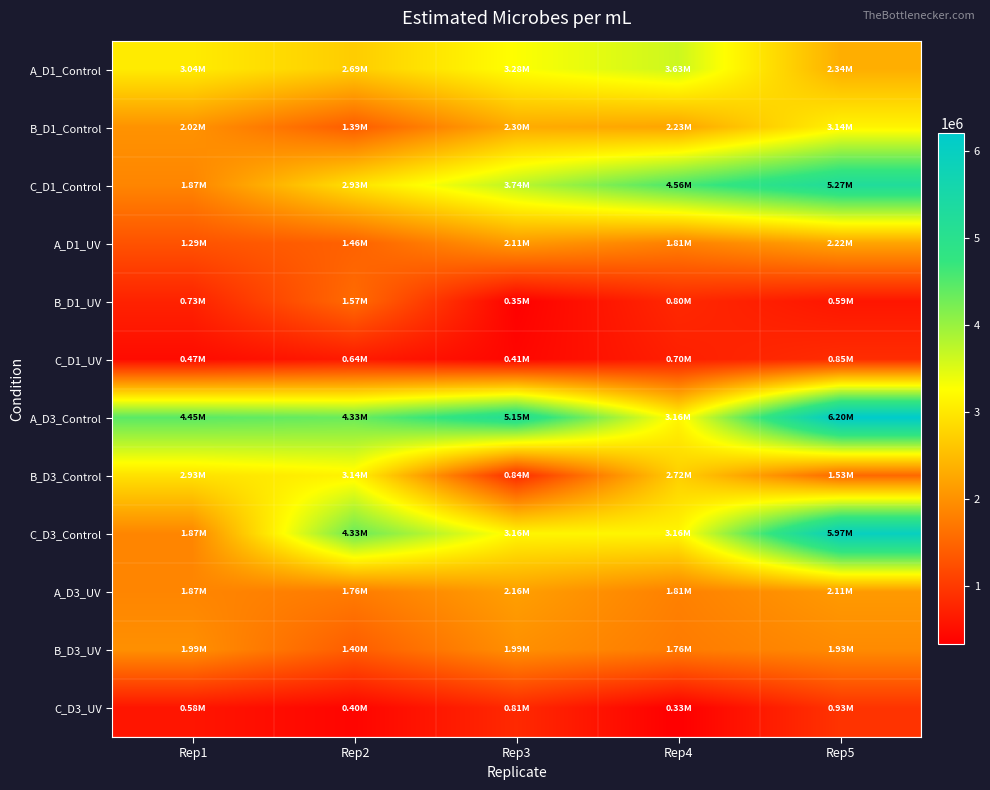

At how many categories does at least one series exceed 2759091?

5